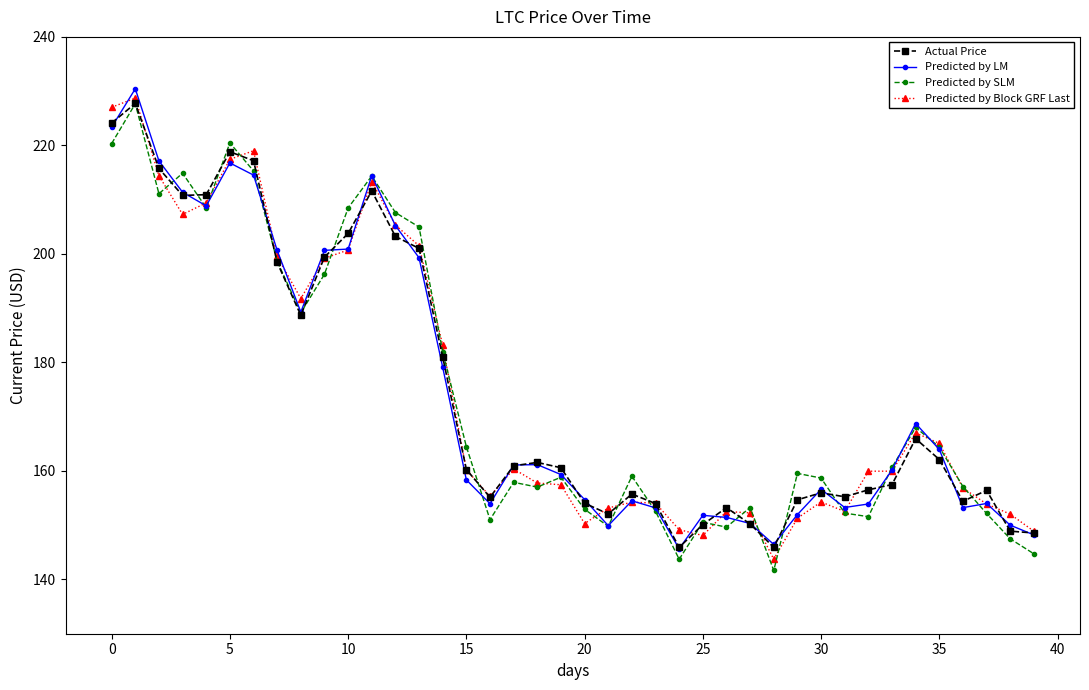

Count the number of categories in the chart.

40